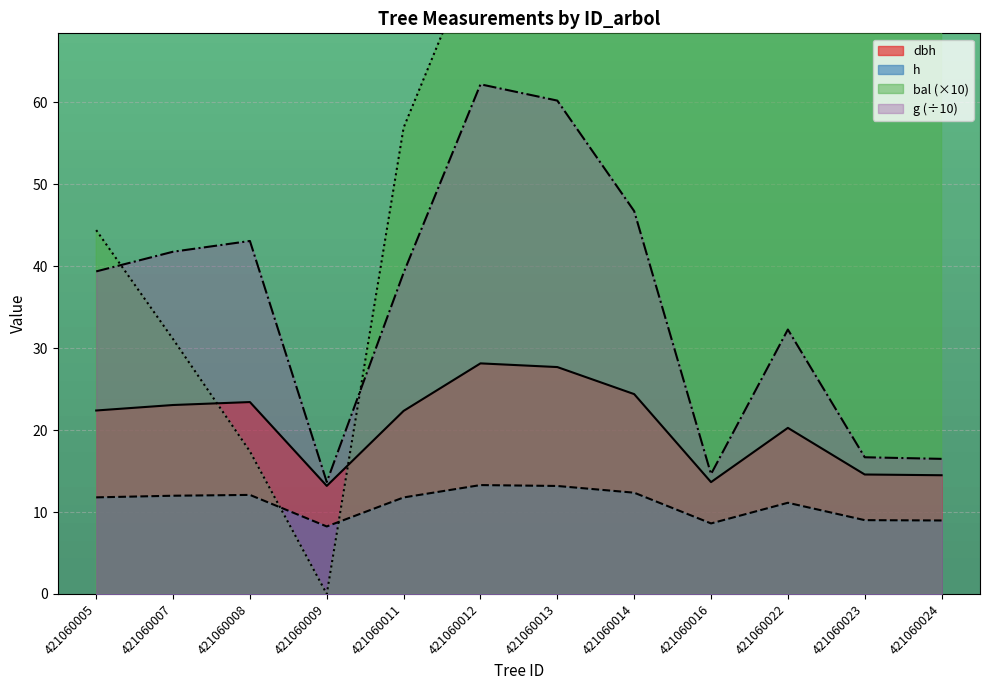

In g, how many points are higher than both neighbors (excluding endpoints)?

3